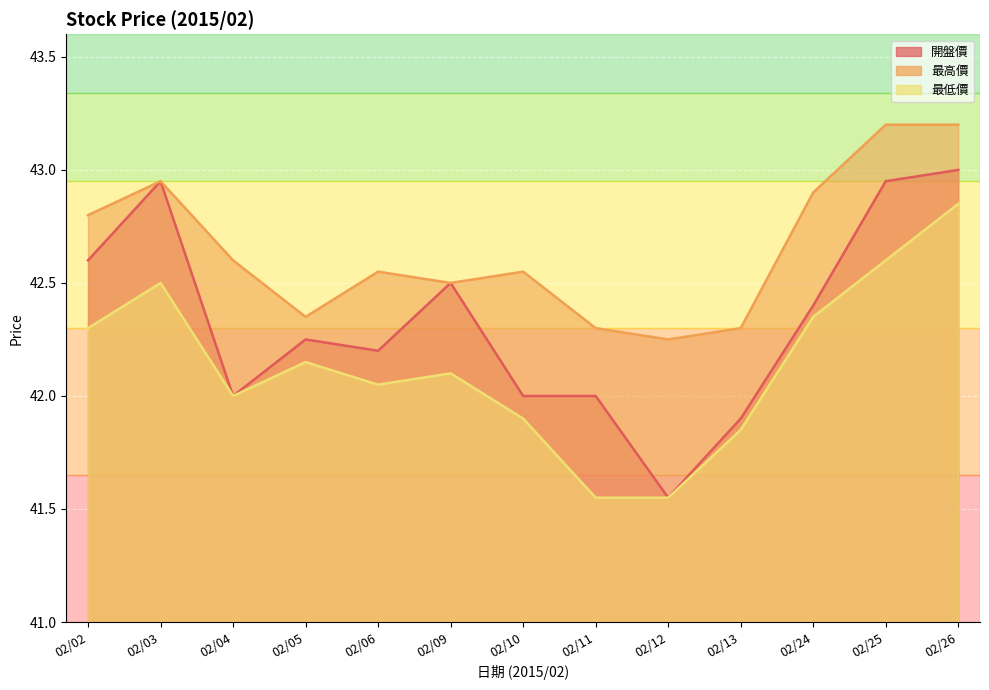

Rank the categories by 開盤價 value from highest to lowest.

02/26, 02/03, 02/25, 02/02, 02/09, 02/24, 02/05, 02/06, 02/04, 02/10, 02/11, 02/13, 02/12